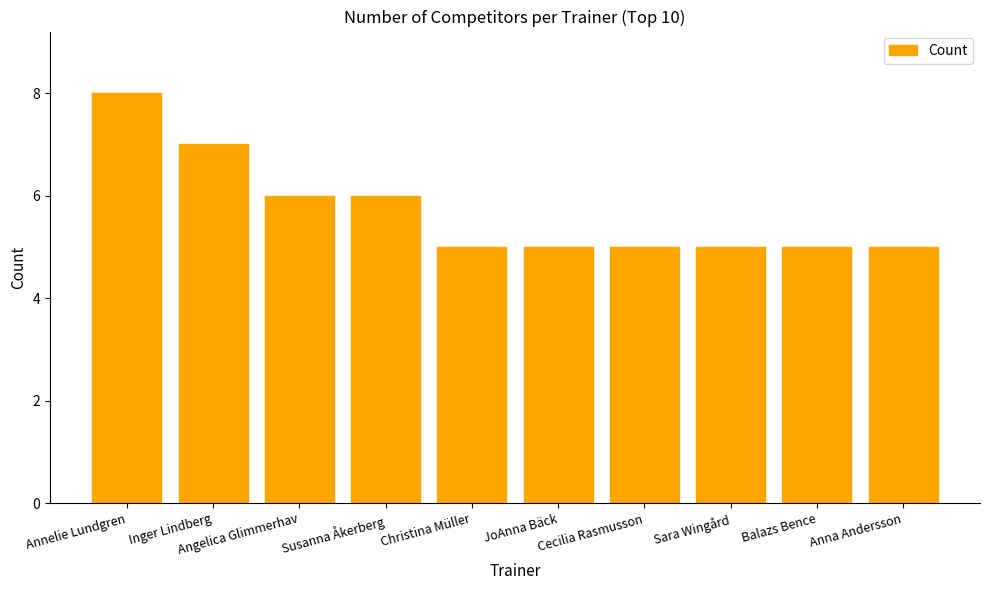

The chart shows a value of 5 at Anna Andersson. True or false?

True